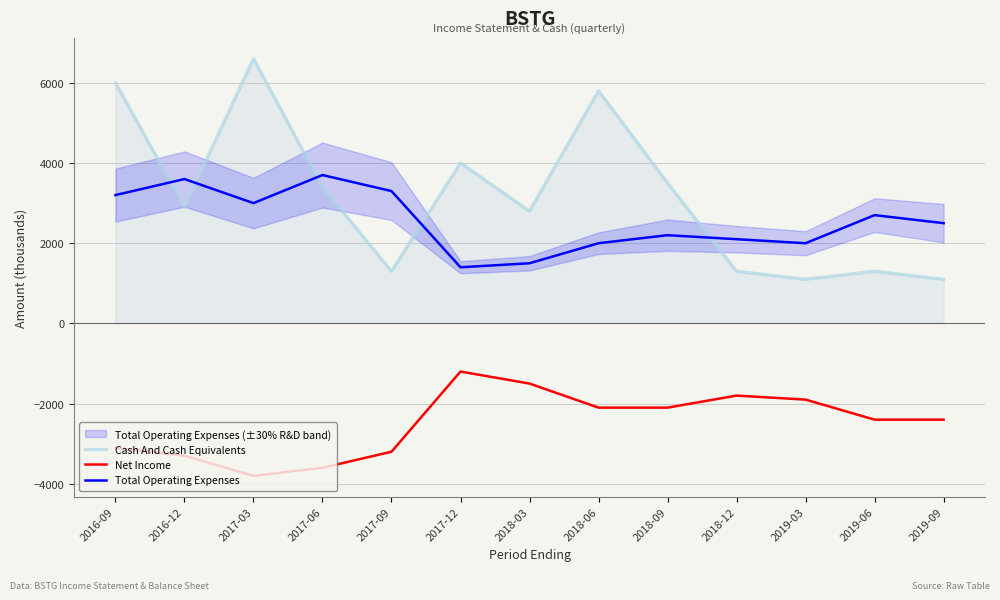

At 2017-09, list the series in order from largest to smallest.

Total Operating Expenses, Cash And Cash Equivalents, Net Income